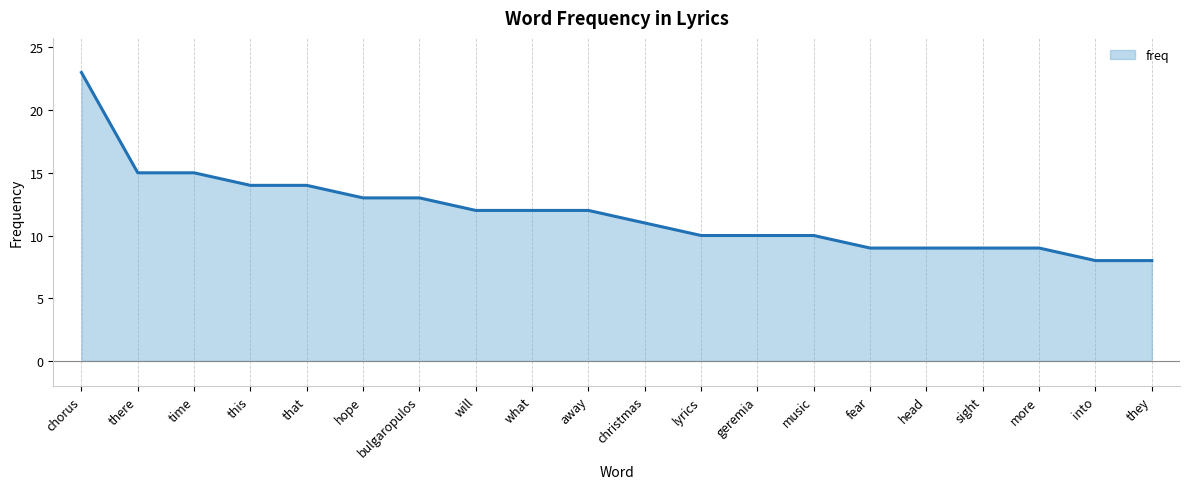

What is the difference between the maximum and minimum values?

15